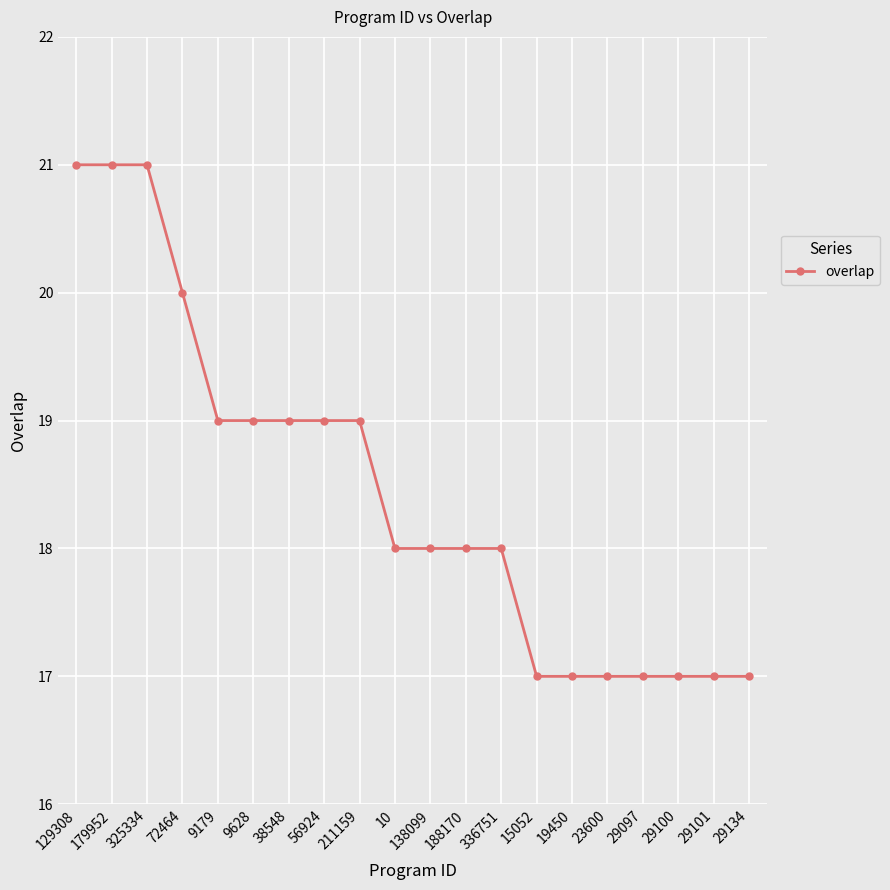

How many data points does each series have?

20